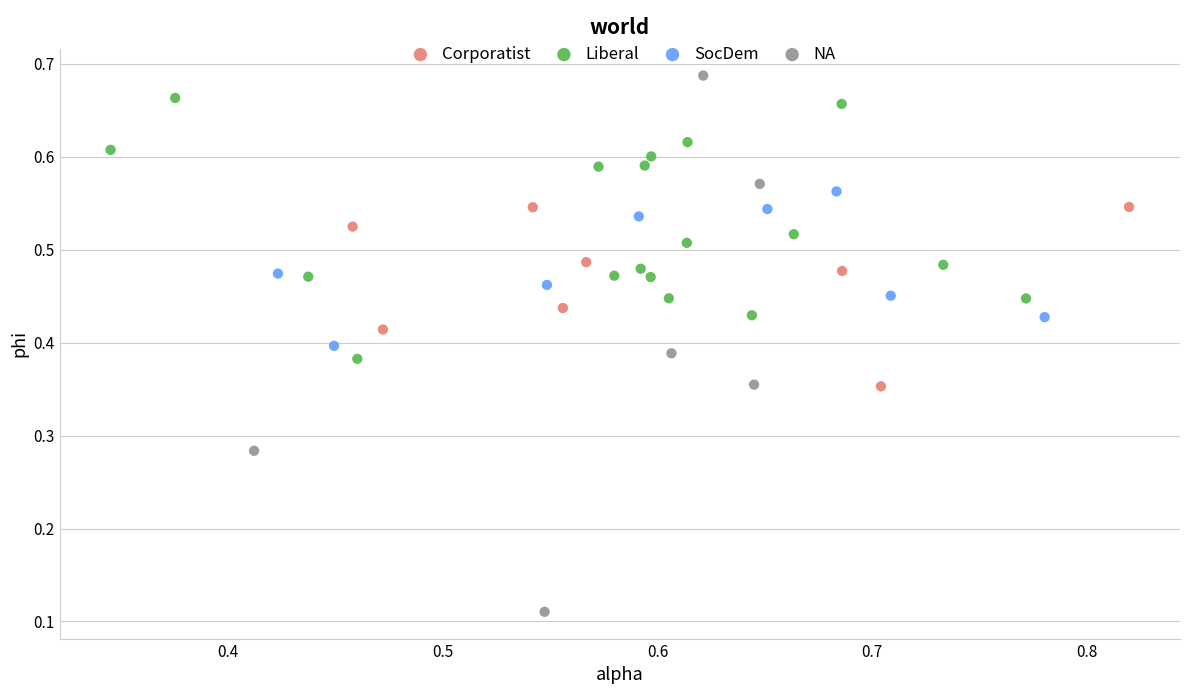

Which series has the largest Y range (max minus min)?

NA